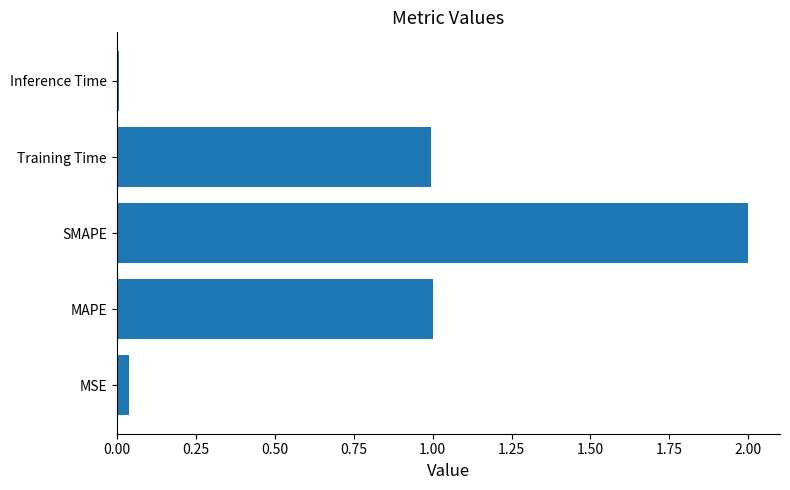

Approximately how many times larger is the value at Training Time compared to MAPE?

1.0